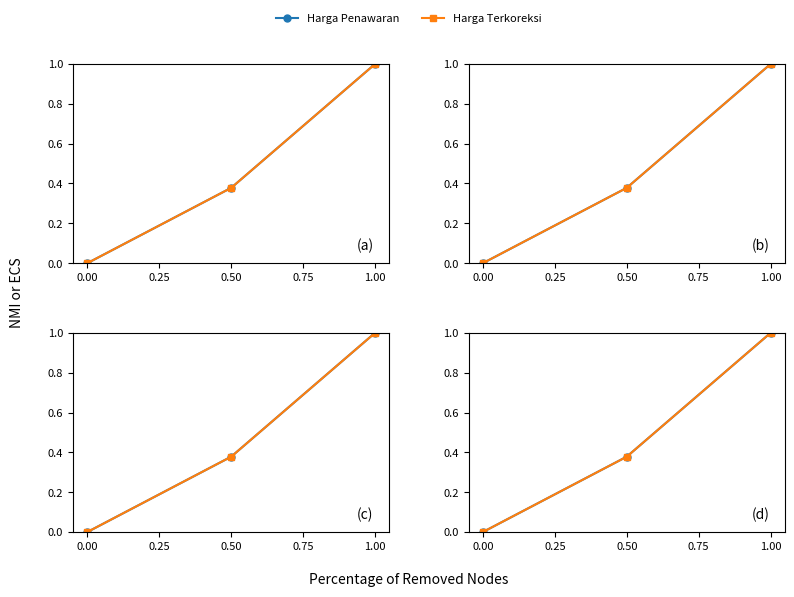

Is the value of Harga Terkoreksi at 0.50 greater than the value of Harga Penawaran at 0.50?

No